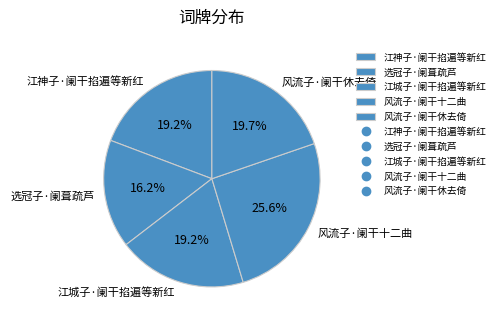

Which category has the smallest portion of the pie?

选冠子·阑葺疏芦